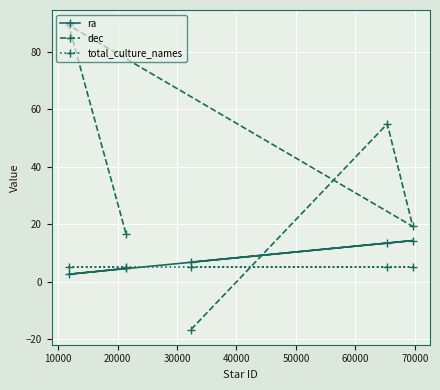

Which series has the widest spread of values?

dec